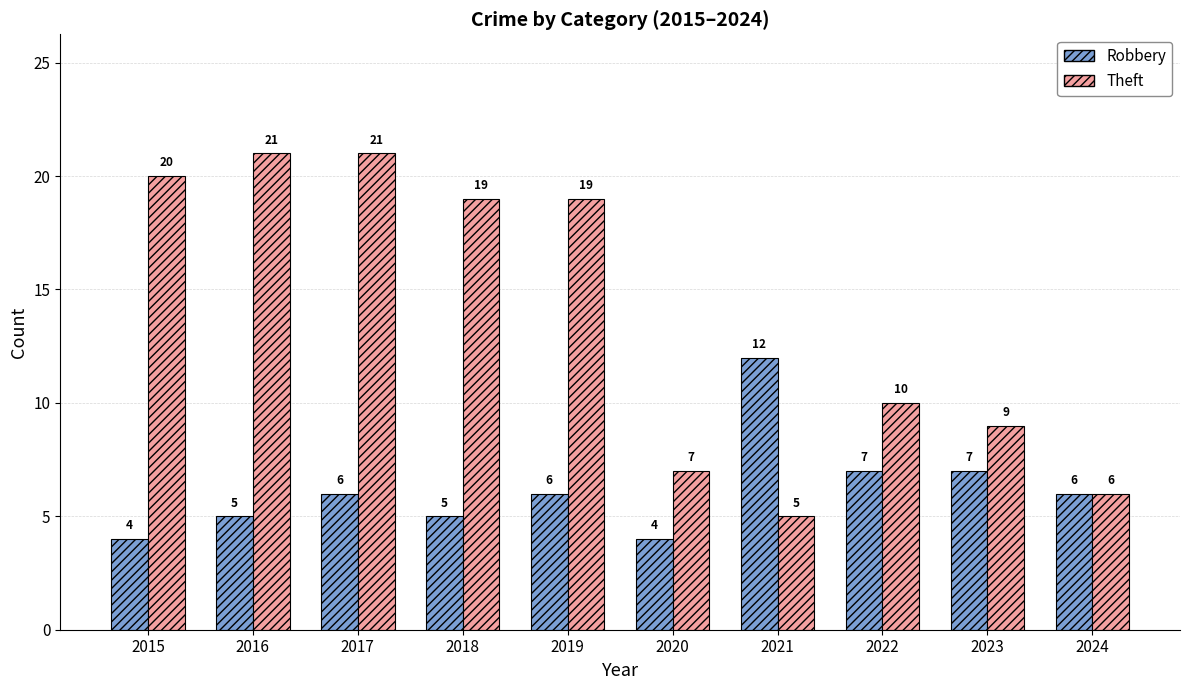

List the series in order of their peak value, lowest first.

Robbery, Theft